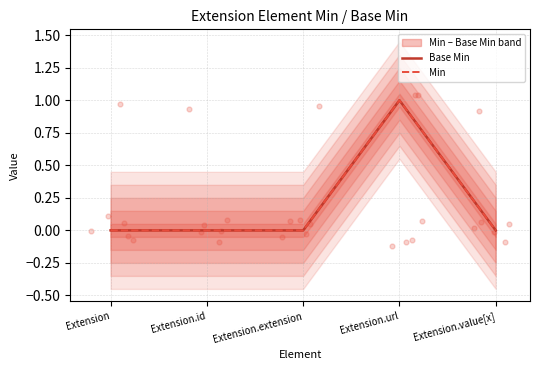

Is the value of Base Min at Extension.url greater than the value of Min at Extension.value[x]?

Yes